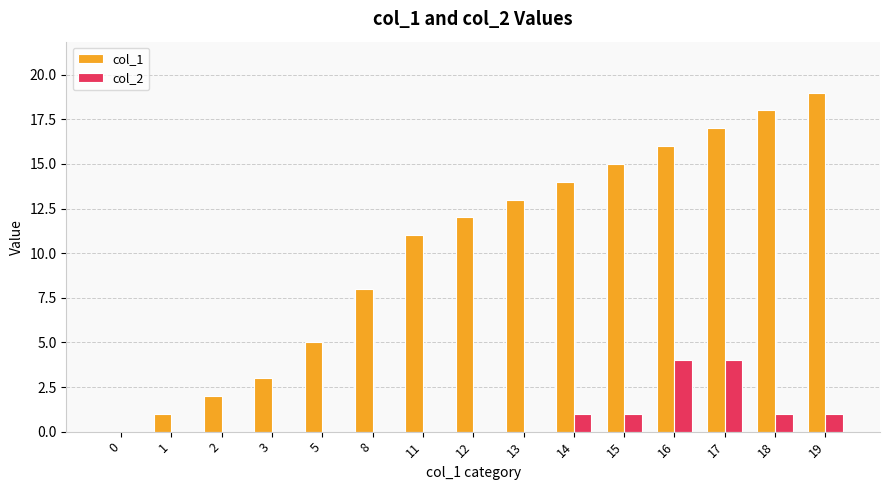

How many values in col_1 are above zero?

14